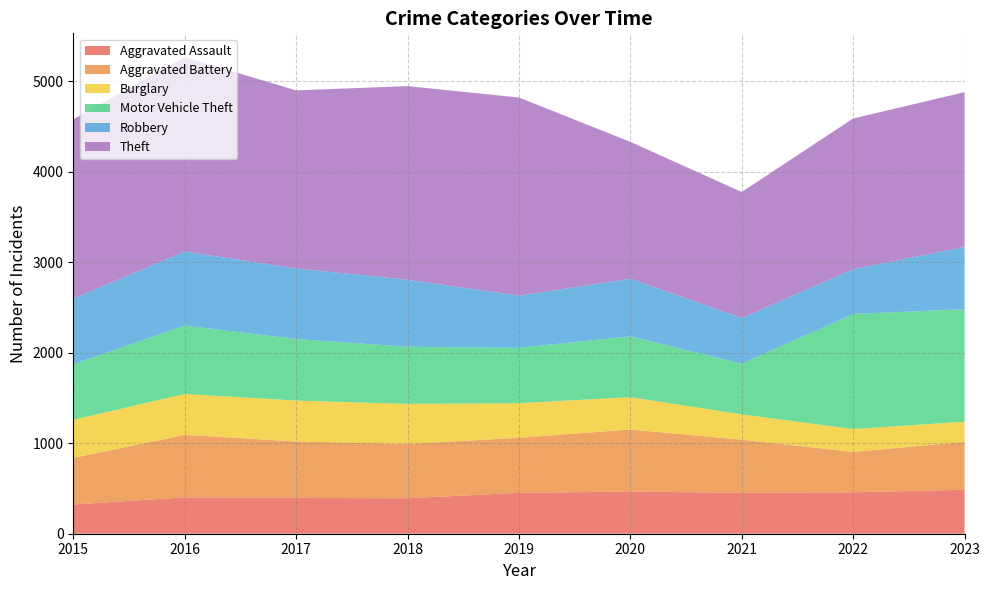

Reading left to right, extract all data points from this chart.

Aggravated Assault: 2015=323	2016=402	2017=396	2018=392	2019=452	2020=466	2021=452	2022=458	2023=486
Aggravated Battery: 2015=515	2016=691	2017=623	2018=600	2019=608	2020=686	2021=587	2022=446	2023=529
Burglary: 2015=421	2016=451	2017=453	2018=443	2019=383	2020=357	2021=280	2022=253	2023=223
Motor Vehicle Theft: 2015=614	2016=756	2017=680	2018=631	2019=611	2020=673	2021=560	2022=1272	2023=1244
Robbery: 2015=726	2016=819	2017=780	2018=741	2019=577	2020=637	2021=506	2022=495	2023=687
Theft: 2015=1981	2016=2148	2017=1968	2018=2140	2019=2190	2020=1512	2021=1392	2022=1665	2023=1711